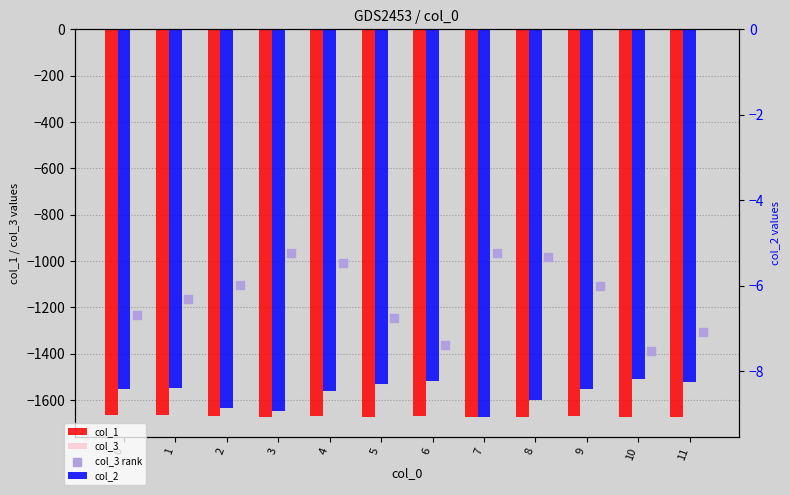

Which series contains the lowest Y value?

col_1